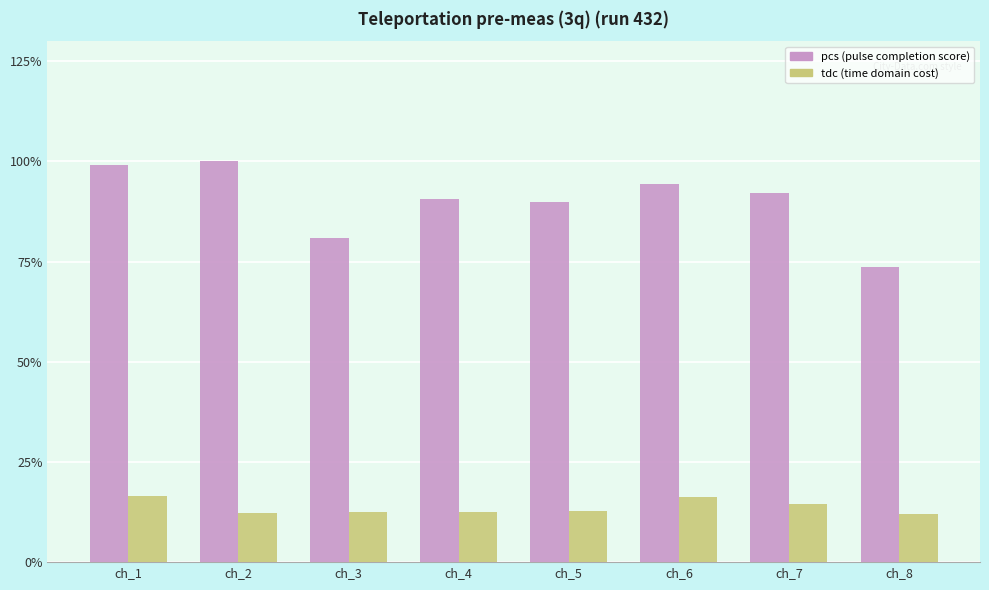

Between ch_3 and ch_1, which is larger?

ch_1